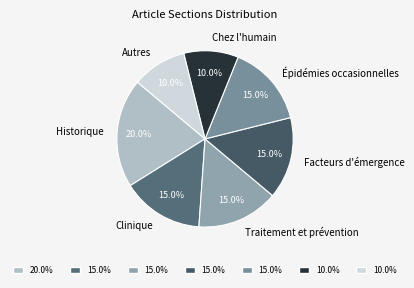

The Historique slice represents 5% of the pie. True or false?

False